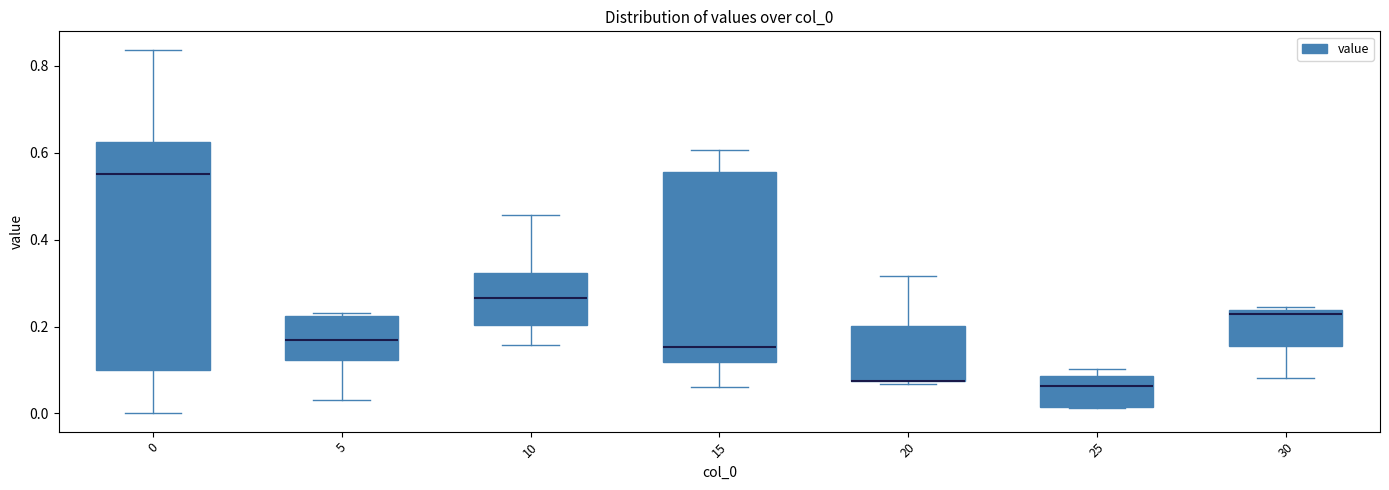

Reading left to right, transcribe this box plot: for each box, give where its median line is, the range the box spans, and where its two whiskers end, as read against the y-axis. The values are not printed on the chart, so give them approximately, as read against the axis.

0: median 0.56, box 0.10 to 0.62, whiskers 0.00 to 0.84
5: median 0.16, box 0.12 to 0.22, whiskers 0.04 to 0.24
10: median 0.26, box 0.20 to 0.32, whiskers 0.16 to 0.46
15: median 0.16, box 0.12 to 0.56, whiskers 0.06 to 0.60
20: median 0.08 (drawn on the box's lower edge), box 0.08 to 0.20, whiskers 0.06 to 0.32
25: median 0.06, box 0.02 to 0.08, whiskers 0.02 to 0.10
30: median 0.22, box 0.16 to 0.24, whiskers 0.08 to 0.24 (just above the box's upper edge)